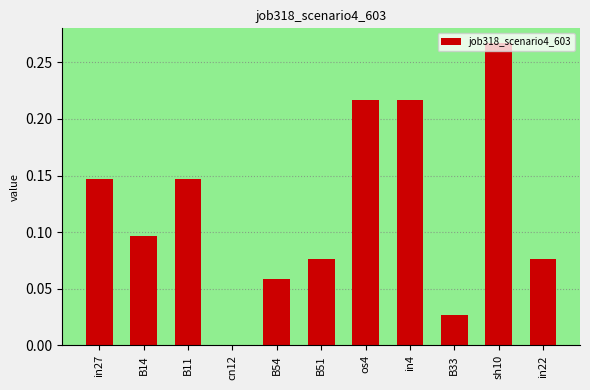

The value at os4 is 0.0. True or false?

False